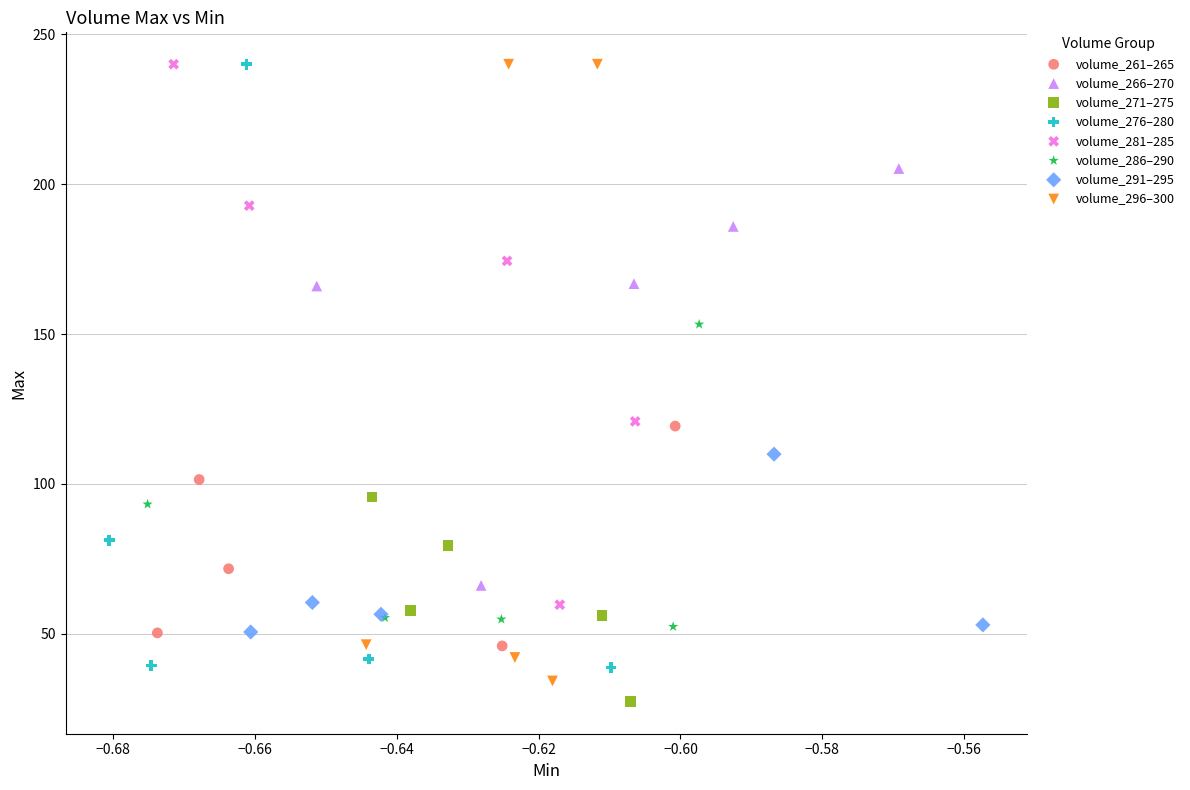

Which series reaches the minimum Y coordinate?

volume_271–275